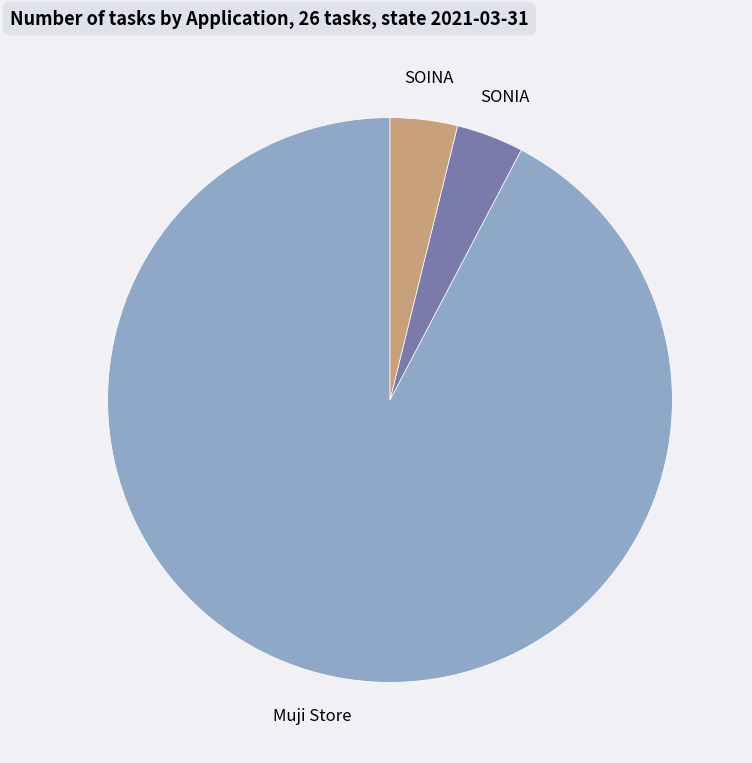

Is Muji Store the majority of the pie?

Yes